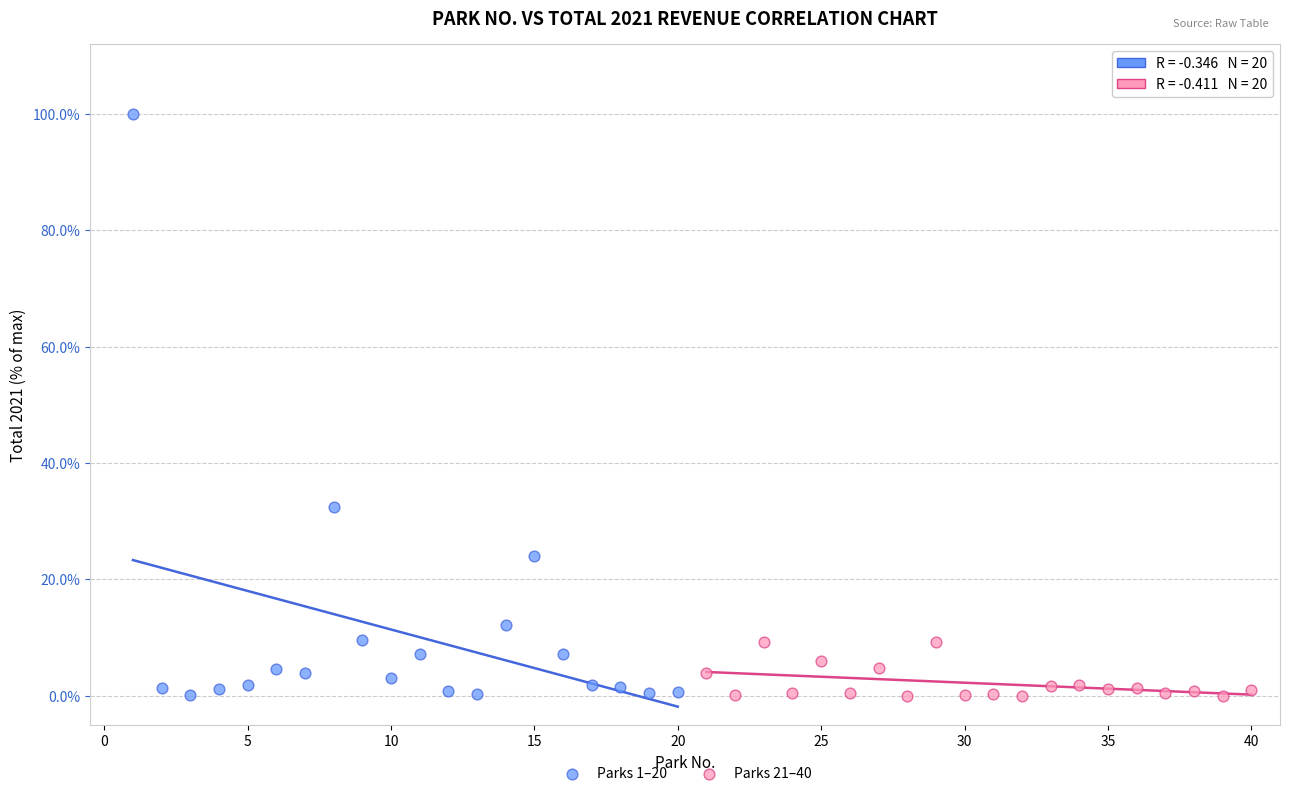

What are all the series names shown in the legend?

Parks 1–20, Parks 21–40